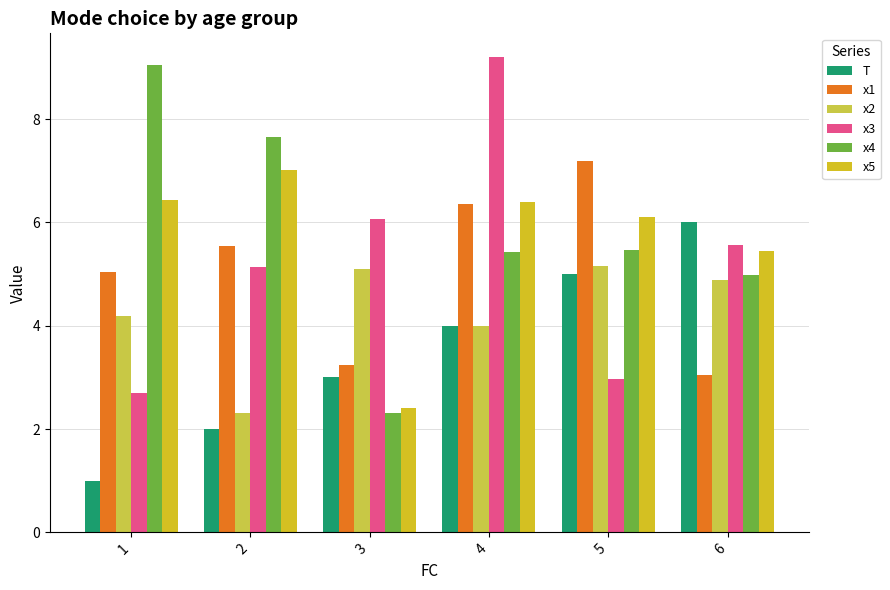

Between 4 and 6, which series saw the biggest shift?

x3